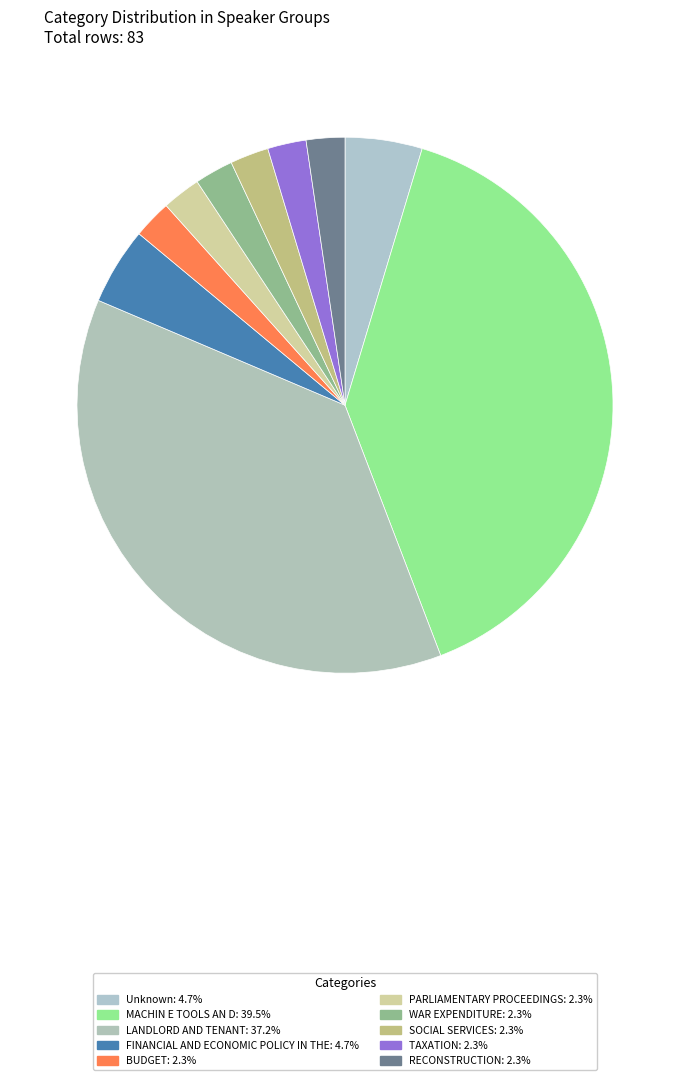

Count the number of slices in the pie.

10